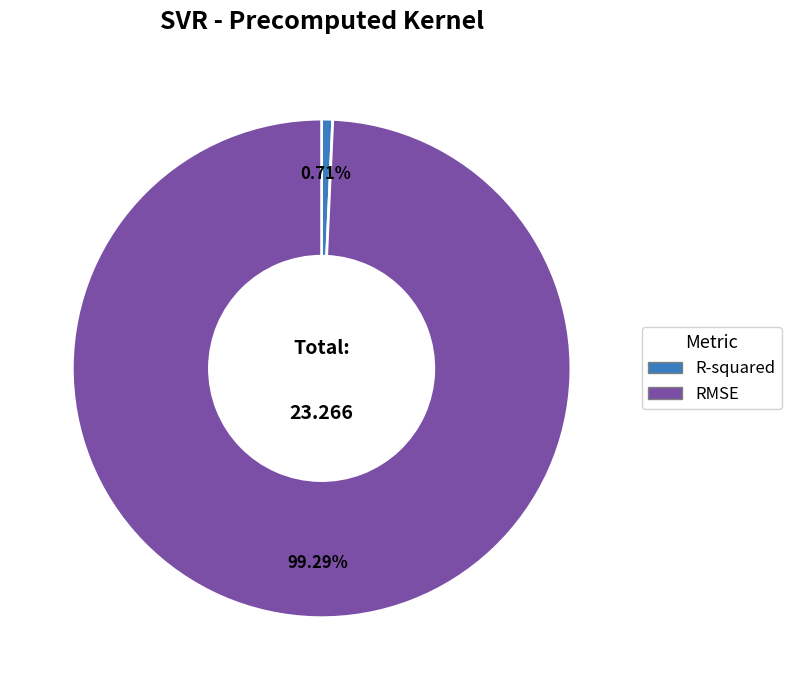

What is the smallest slice in the pie chart?

R-squared